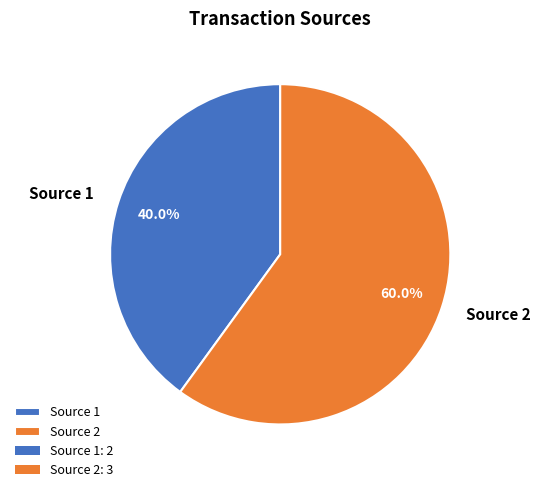

To the nearest percent, what portion does Source 2 represent?

60%